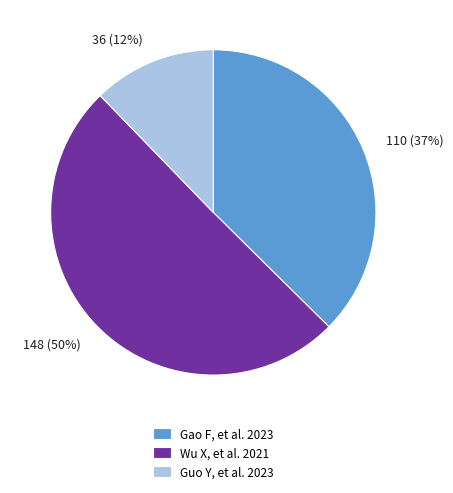

Is it true that Wu X, et al. 2021 is 63% of the pie?

False